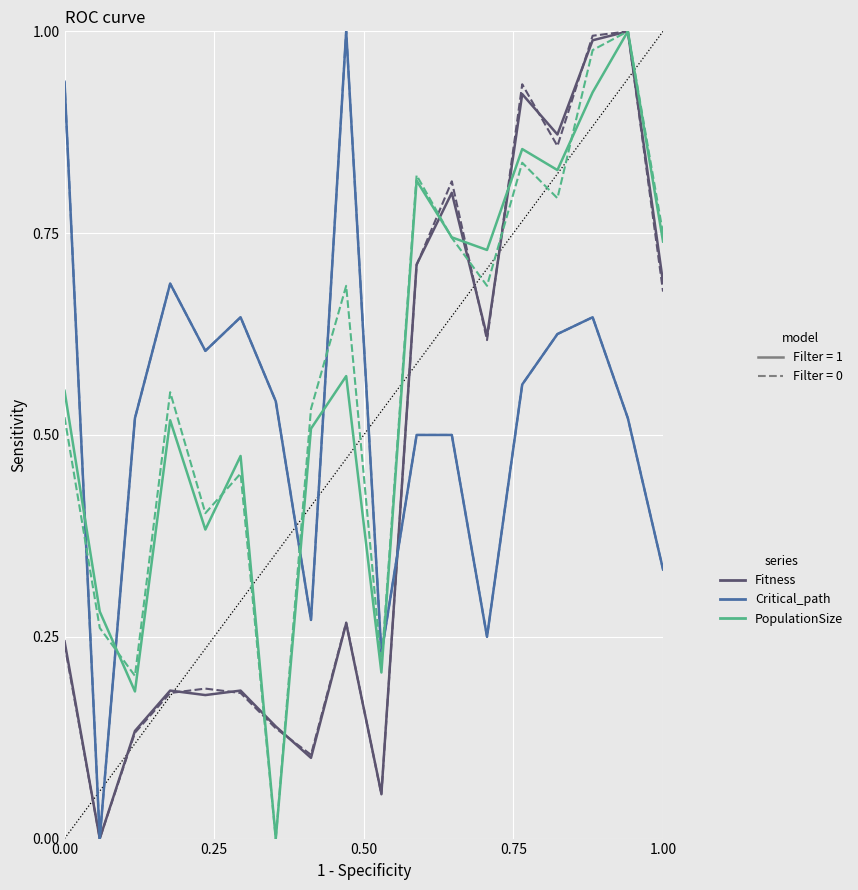

Does the chart have visible grid lines?

Yes